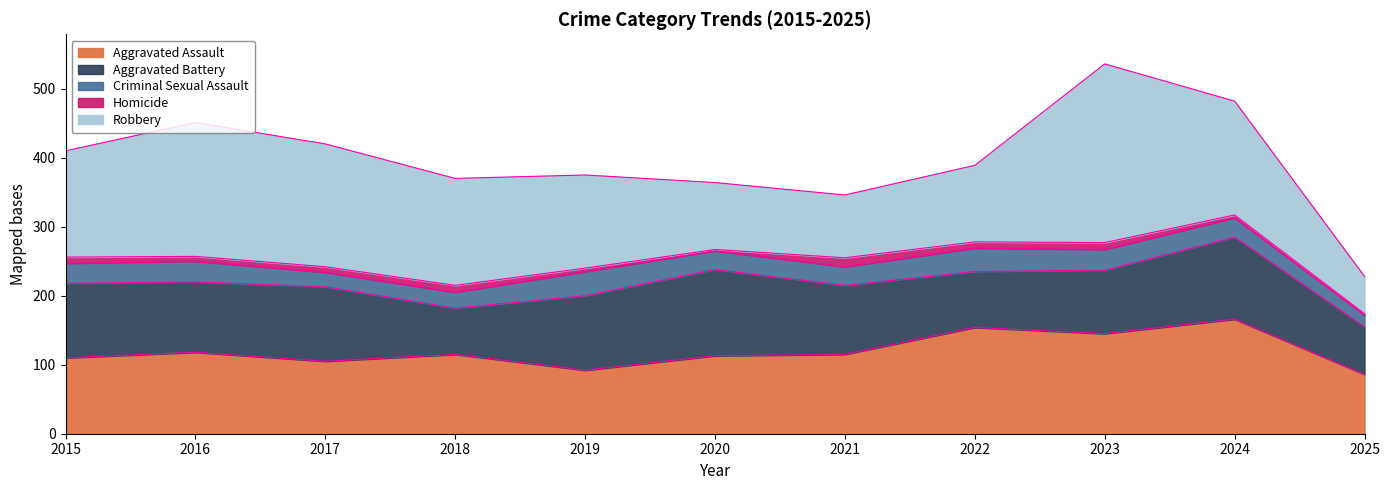

What is the average value of the Criminal Sexual Assault series?

27